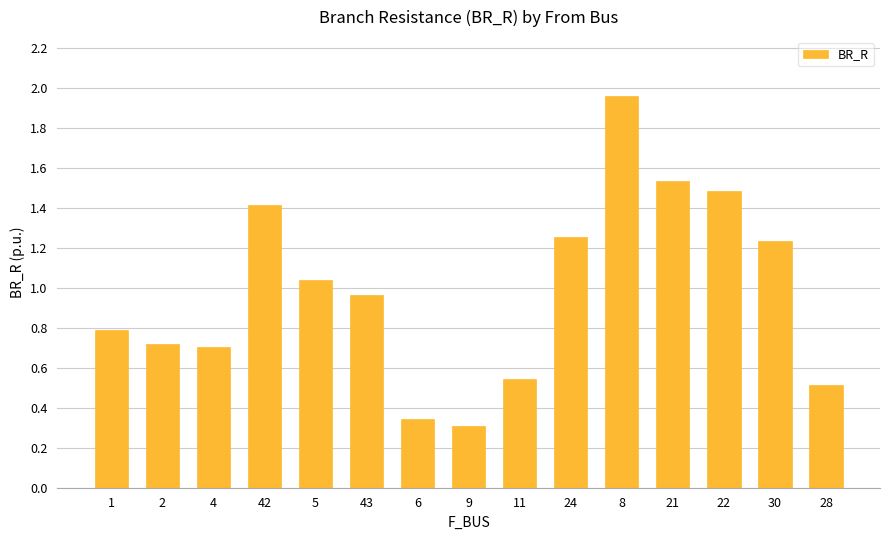

Is it true that the value at 22 is 1.5?

True